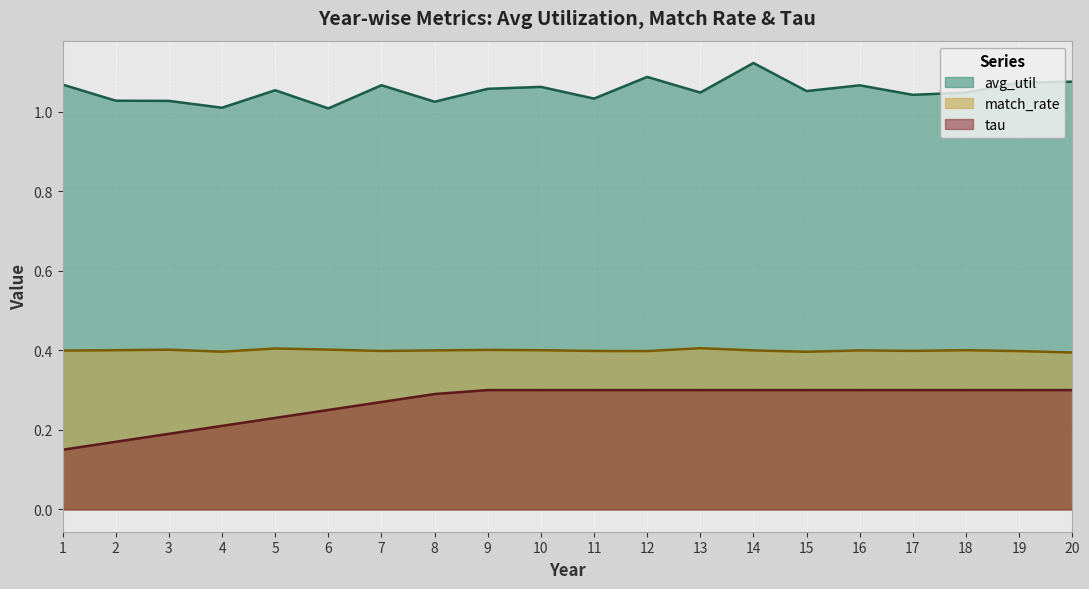

Reading left to right, list all the values displayed in this chart.

avg_util: 1.1	1.0	1.0	1.0	1.1	1.0	1.1	1.0	1.1	1.1	1.0	1.1	1.0	1.1	1.1	1.1	1.0	1.0	1.1	1.1
match_rate: 0.4	0.4	0.4	0.4	0.4	0.4	0.4	0.4	0.4	0.4	0.4	0.4	0.4	0.4	0.4	0.4	0.4	0.4	0.4	0.4
tau: 0.1	0.2	0.2	0.2	0.2	0.2	0.3	0.3	0.3	0.3	0.3	0.3	0.3	0.3	0.3	0.3	0.3	0.3	0.3	0.3